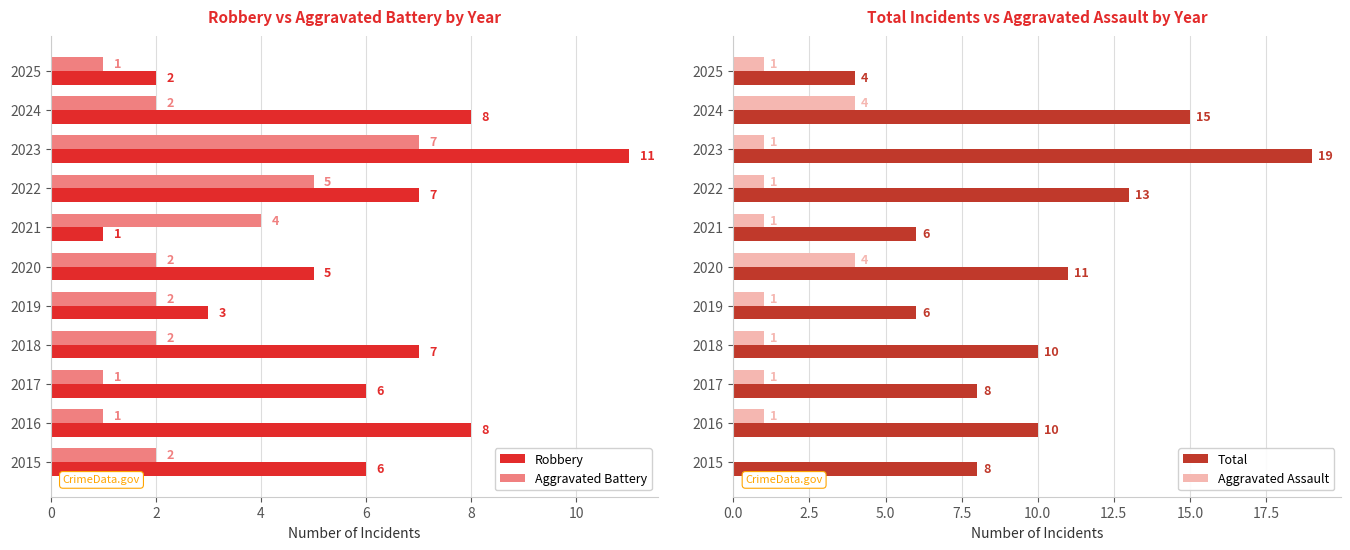

What is the difference between the maximum and minimum values in the Aggravated Assault series?

4